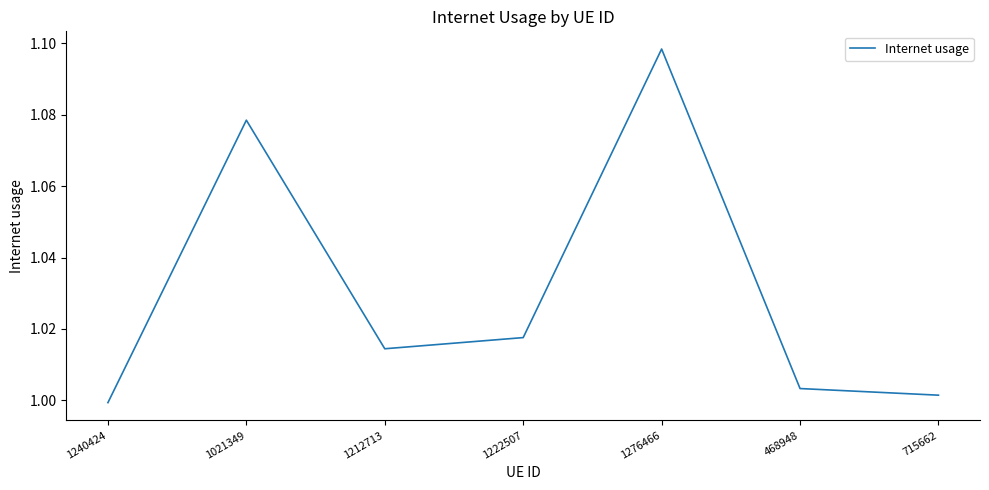

How many categories are shown in the chart?

7